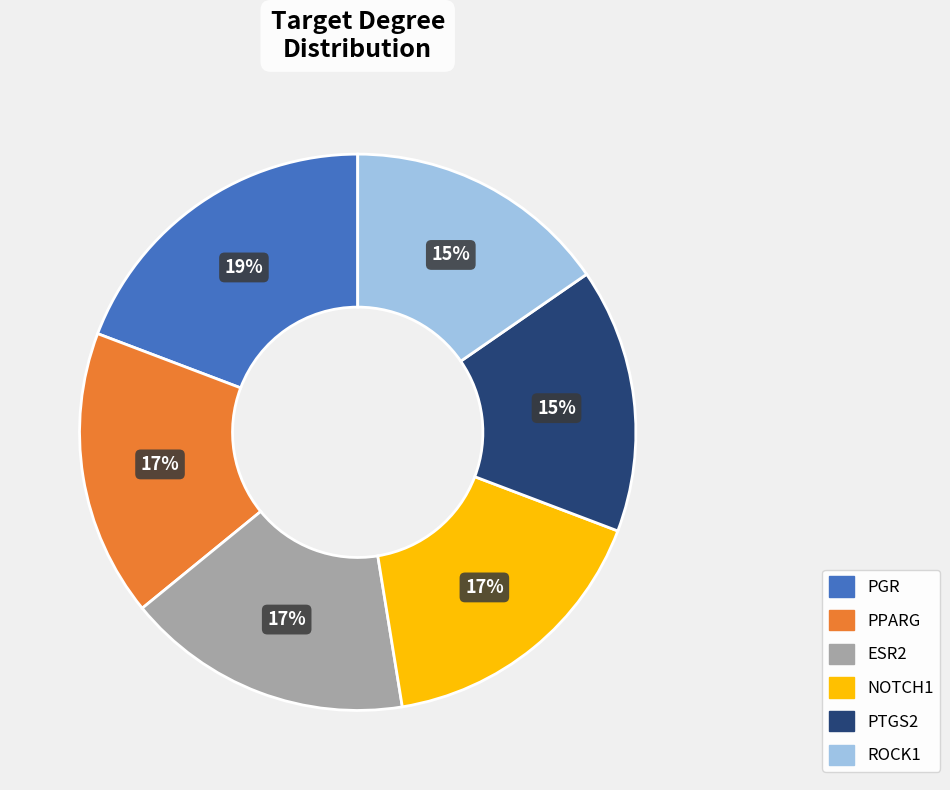

Is it true that PTGS2 is 15% of the pie?

True